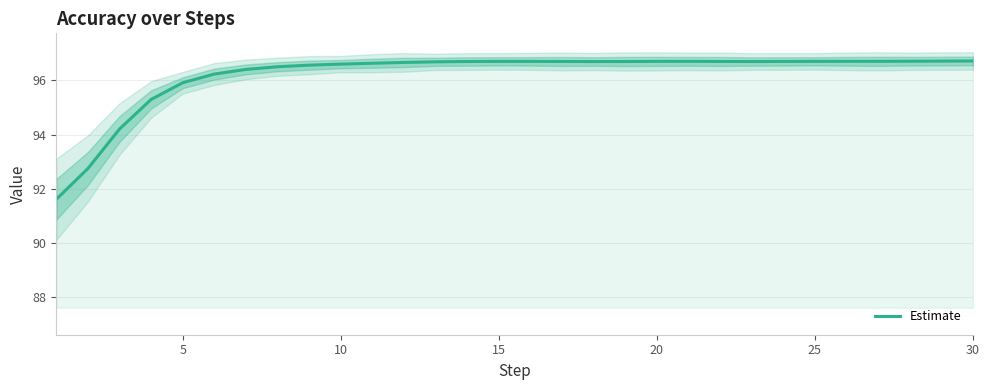

What is the highest value of the Estimate series?

96.7